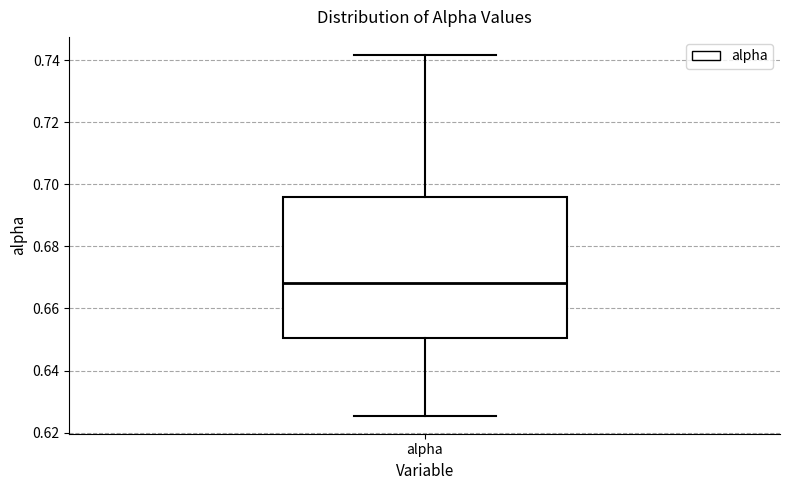

Read this box plot against the y-axis: the position of the median line, the range covered by the box, and the ends of both whiskers. The values are not printed on the chart, so give them approximately, as read against the axis.

median 0.668, box 0.650 to 0.696, whiskers 0.626 to 0.742